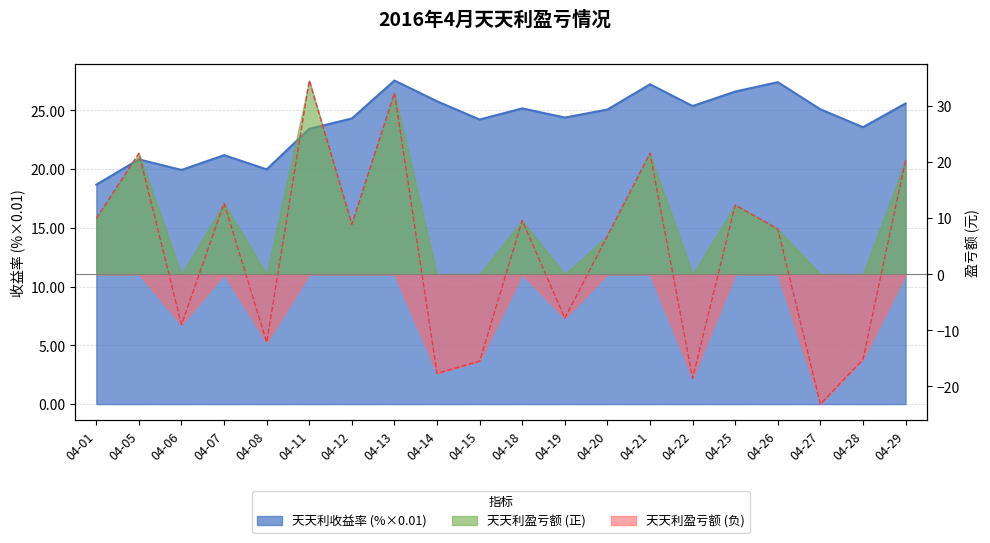

List the series in order of their peak value, highest first.

天天利盈亏额, 天天利收益率